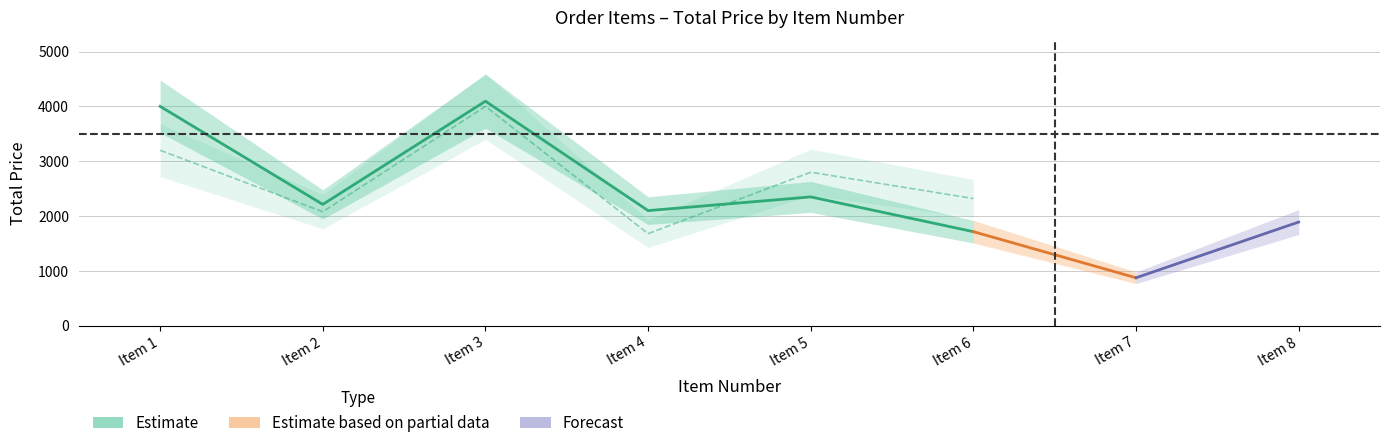

True or false: ITEM QUANTITY and TOTAL PRICE intersect in this chart.

False